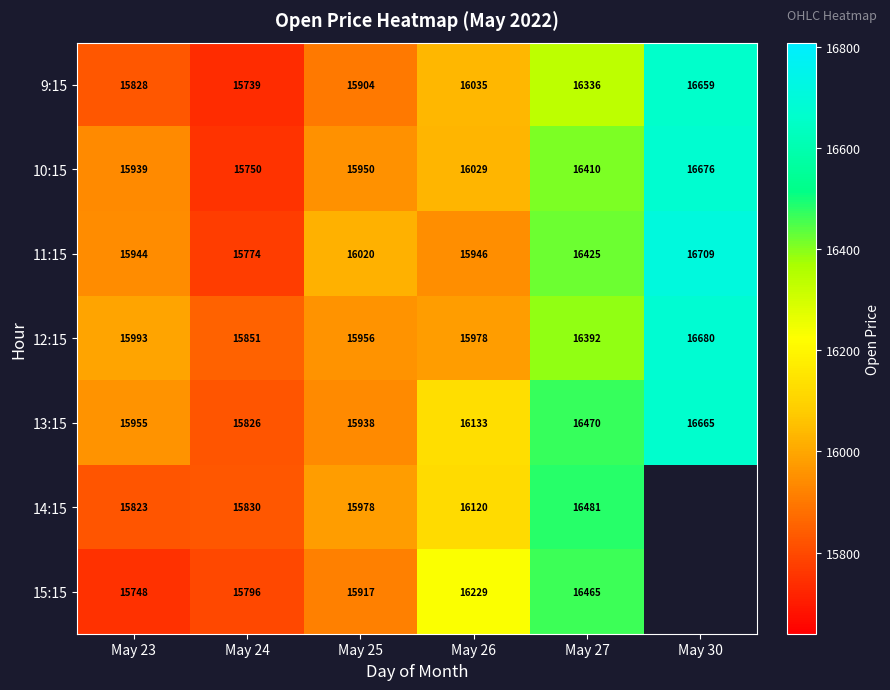

Between May 24 and May 25, which is larger?

May 25